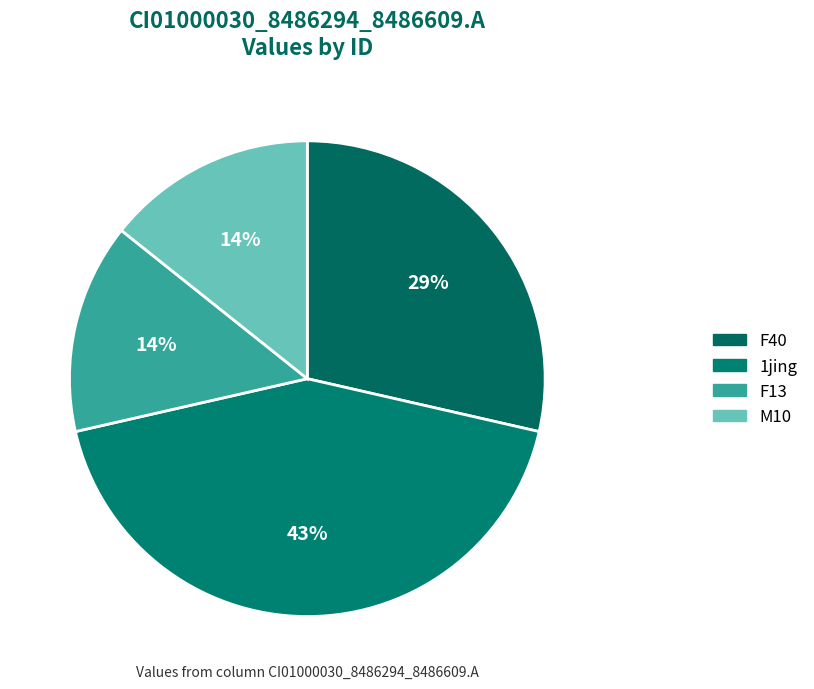

How many slices are in this pie chart?

4